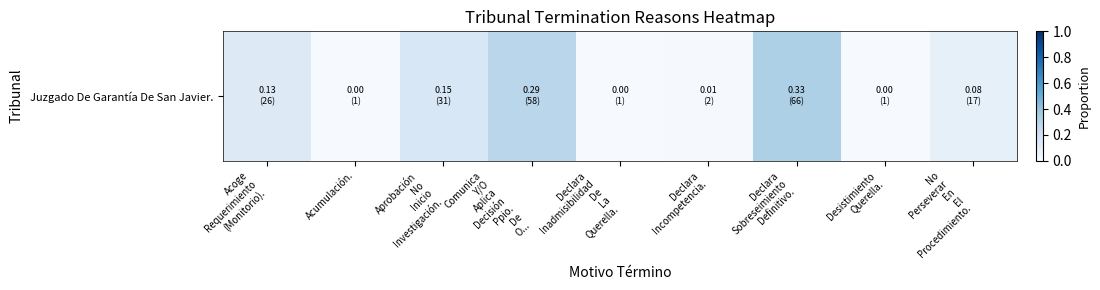

Is it true that the value at Desistimiento
Querella. is 0.0?

False